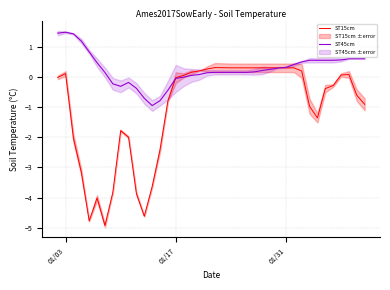

What is the lowest value of the ST45cm series?

-0.9